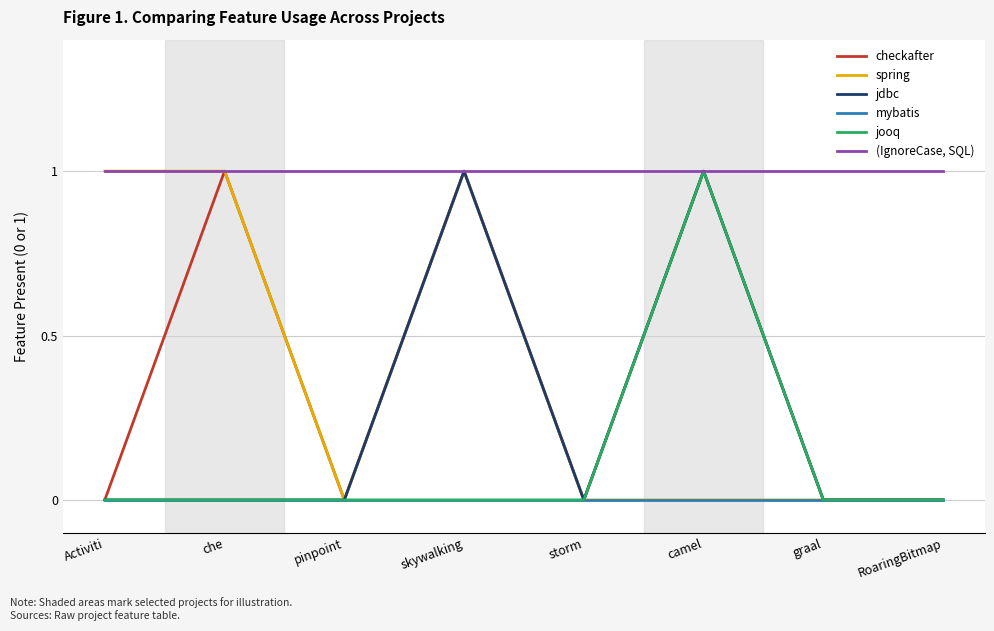

Which series changed the most between Activiti and graal?

spring